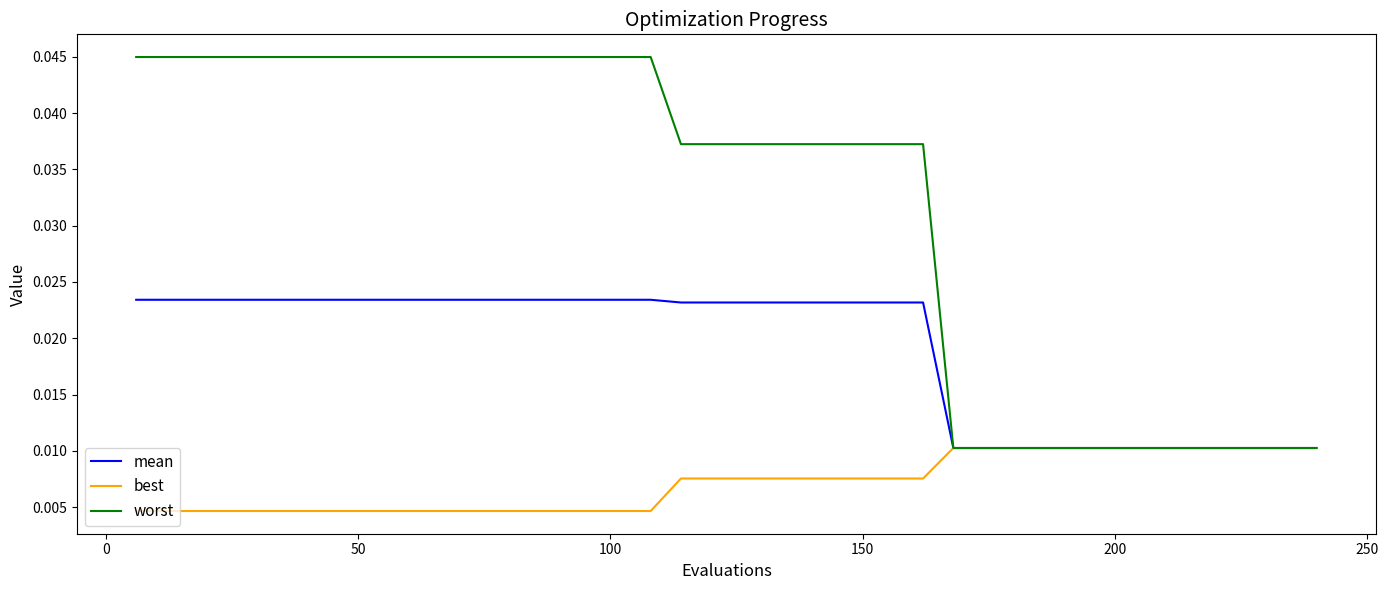

Which series has the largest total across all categories?

worst